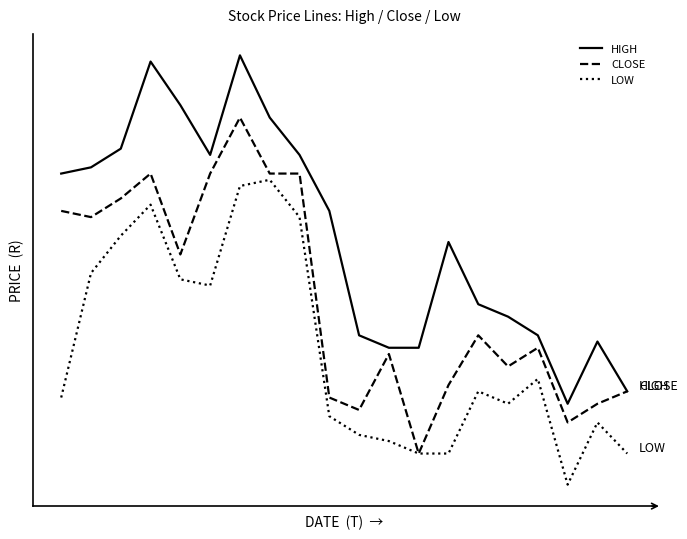

True or false: LOW and CLOSE intersect in this chart.

False